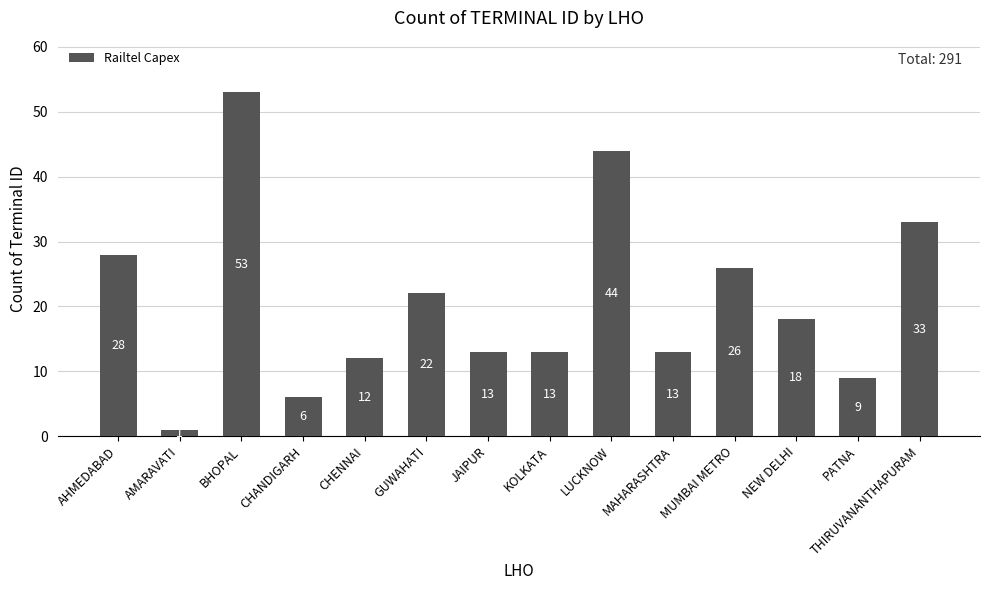

How many data points does each series have?

14